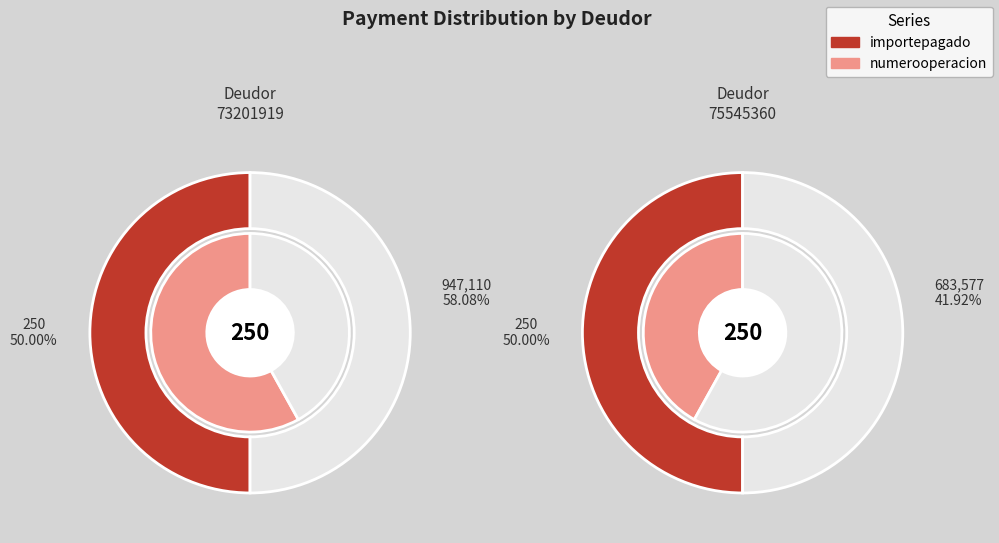

Which slice is the largest?

73201919